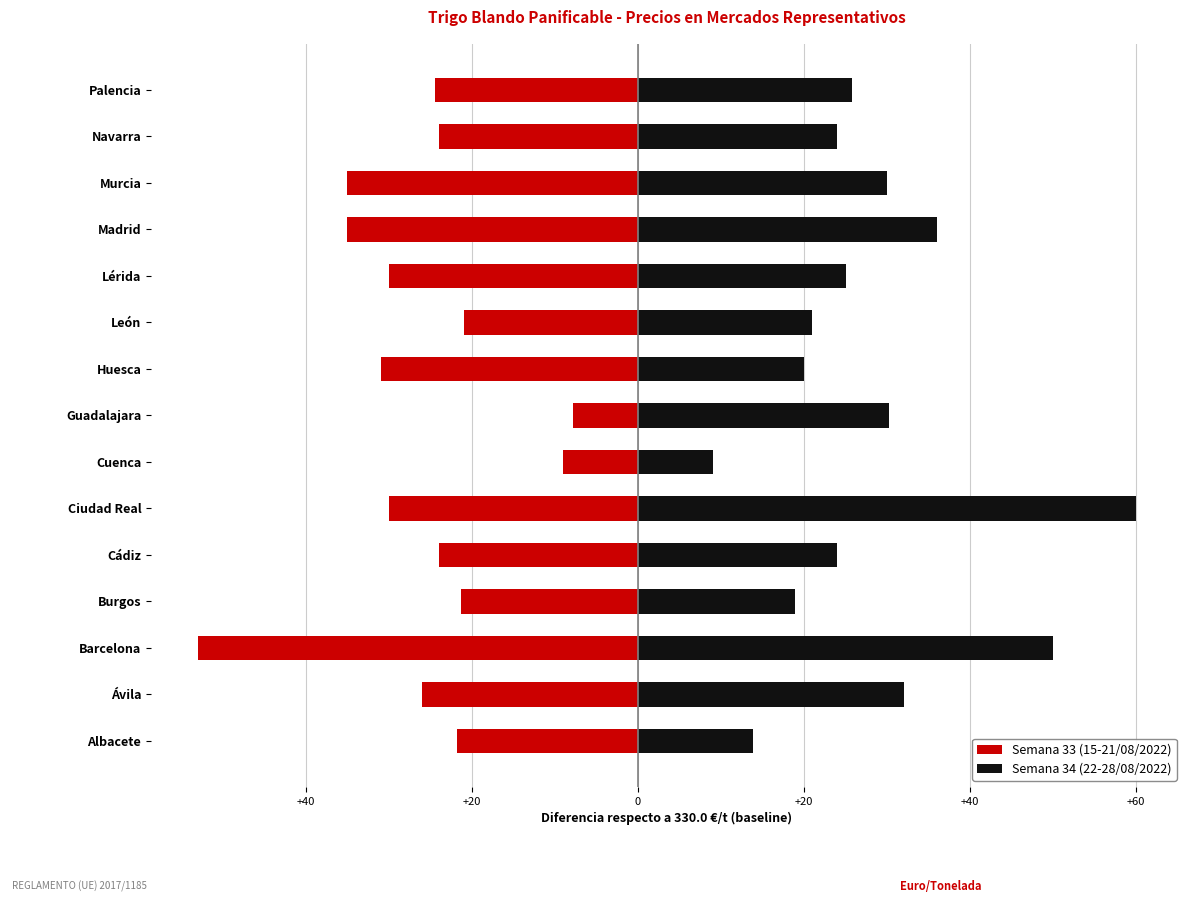

How many series are shown in this chart?

2